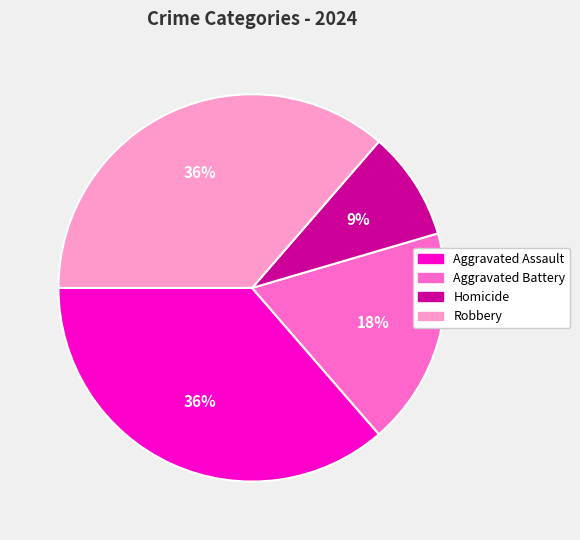

Does any single category account for the majority?

No